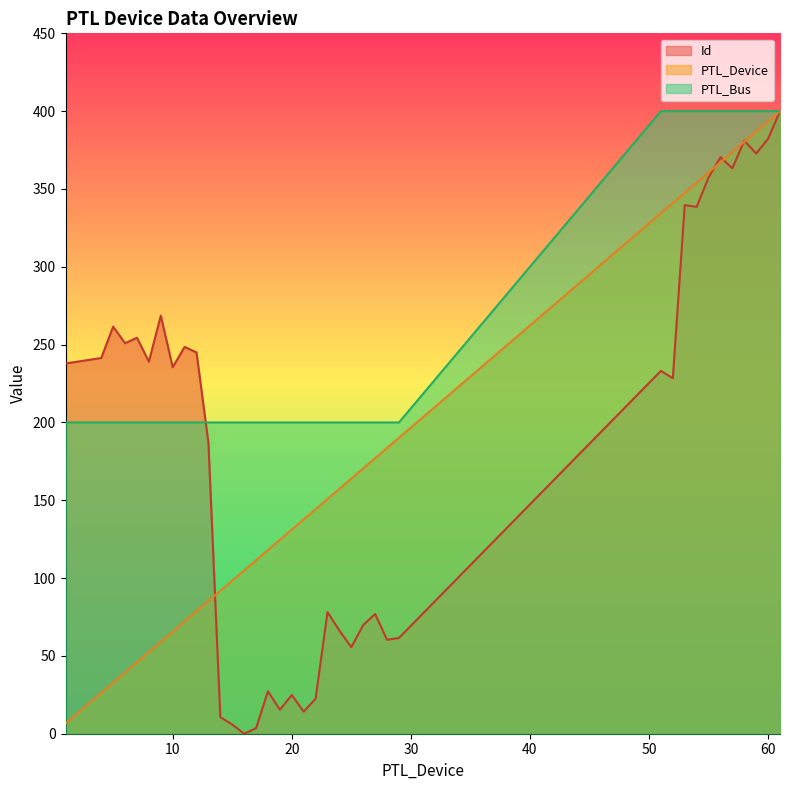

Read the Id value at 53.

339.6